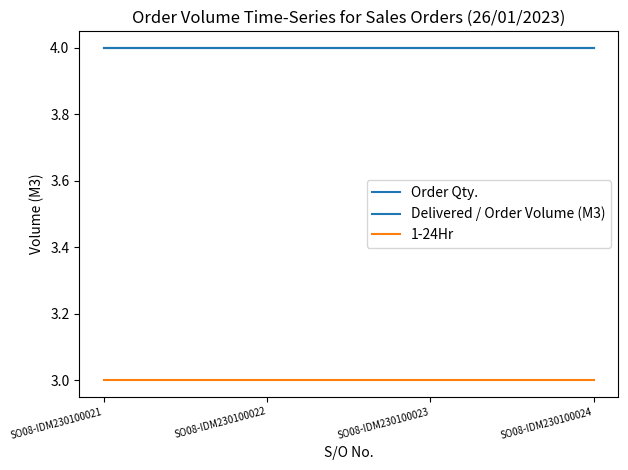

What is the sum of all Order Qty. values?

16